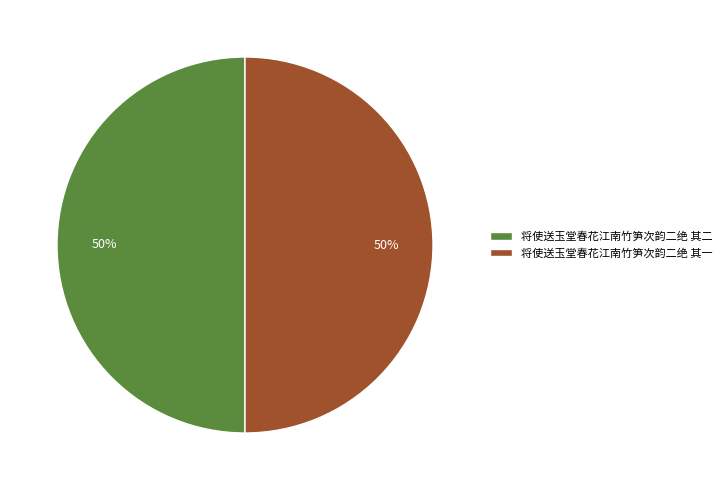

How many slices are in this pie chart?

2